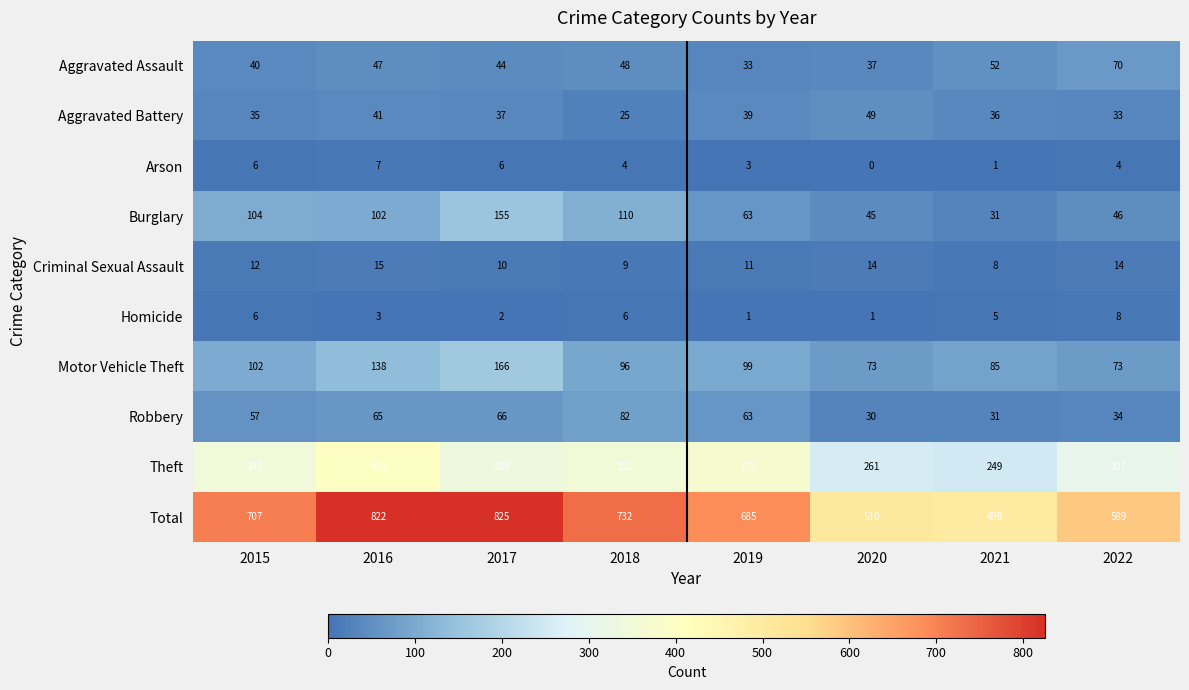

What is the difference between the highest and lowest values at 2018?

728